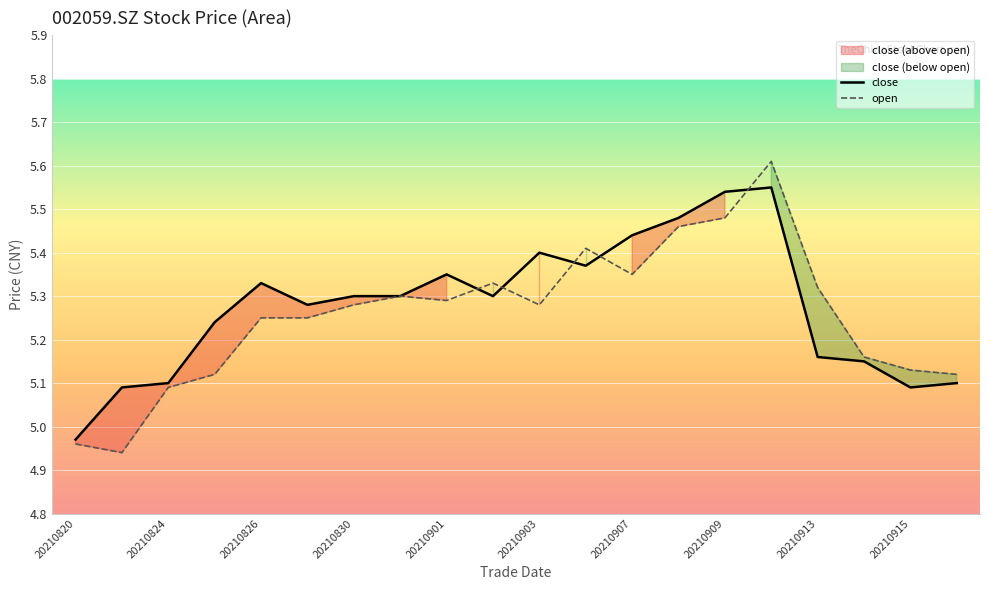

Rank the series by their average value, from highest to lowest.

close, open